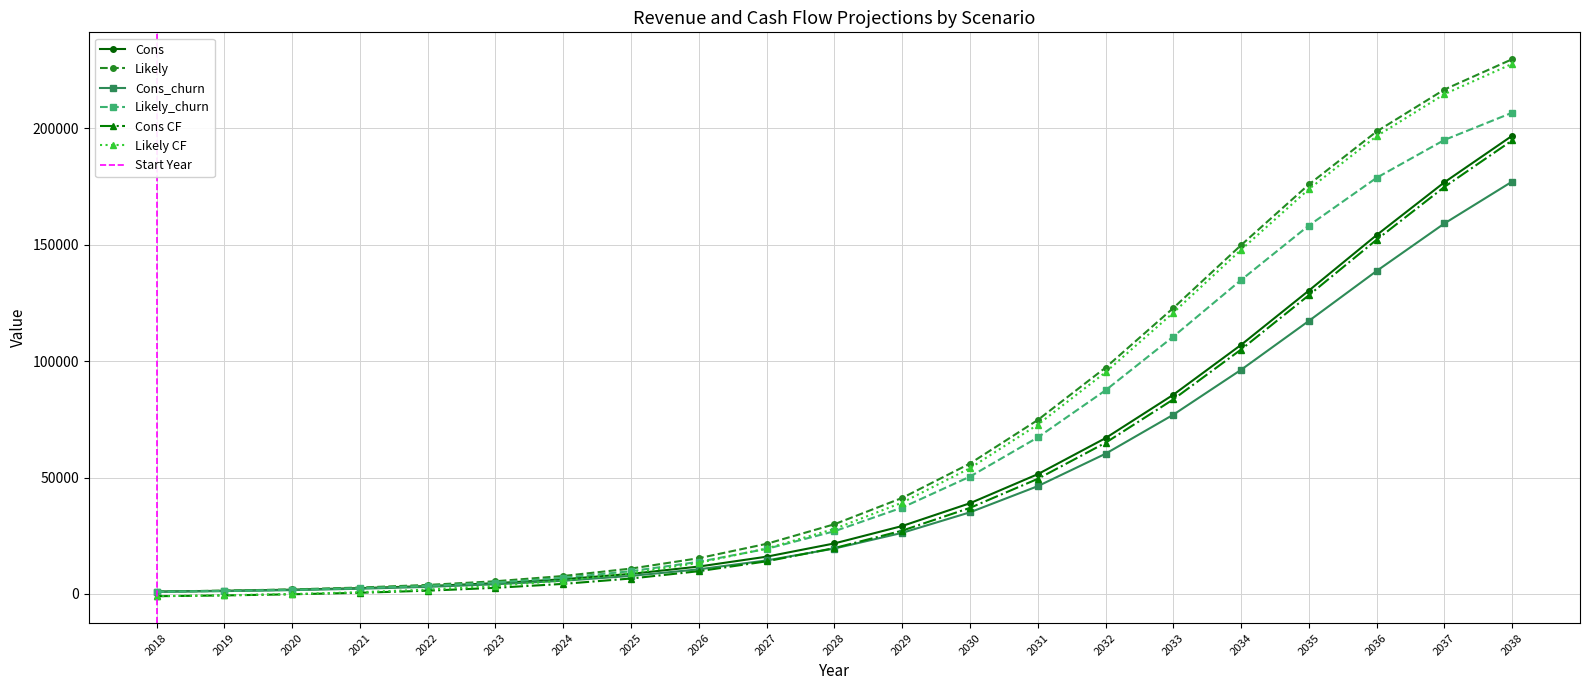

What are all the series names shown in the legend?

Cons, Likely, Cons_churn, Likely_churn, Cons CF, Likely CF